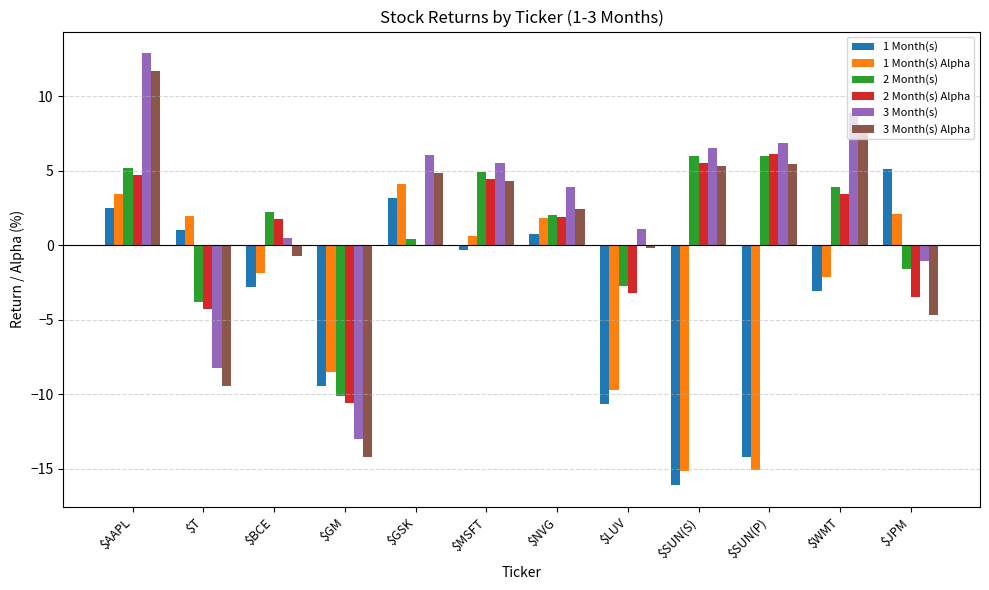

What is the greatest value displayed?

12.9